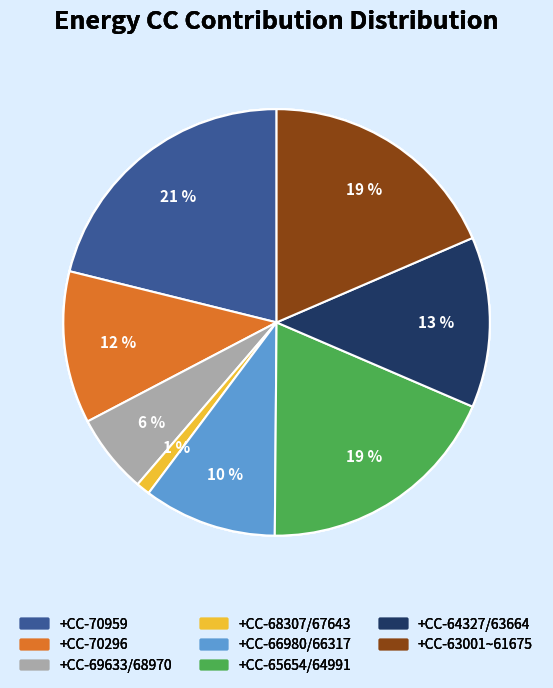

What percentage is the +CC-66980/66317 slice, to the nearest percent?

10%